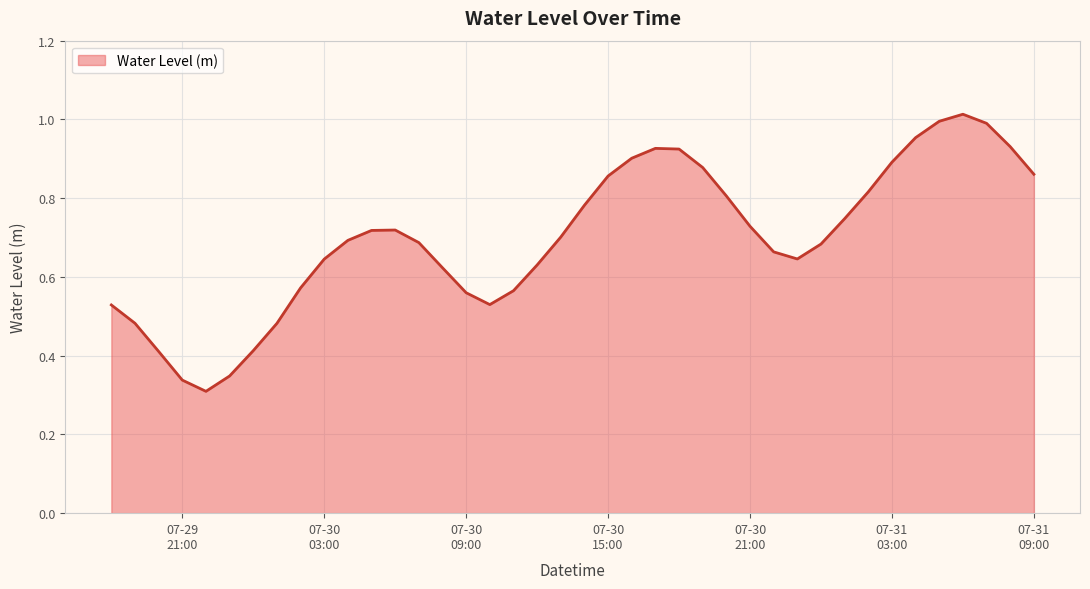

Reading left to right, list all the values displayed in this chart.

0.5	0.5	0.4	0.3	0.3	0.3	0.4	0.5	0.6	0.6	0.7	0.7	0.7	0.7	0.6	0.6	0.5	0.6	0.6	0.7	0.8	0.9	0.9	0.9	0.9	0.9	0.8	0.7	0.7	0.6	0.7	0.7	0.8	0.9	1.0	1.0	1.0	1.0	0.9	0.9